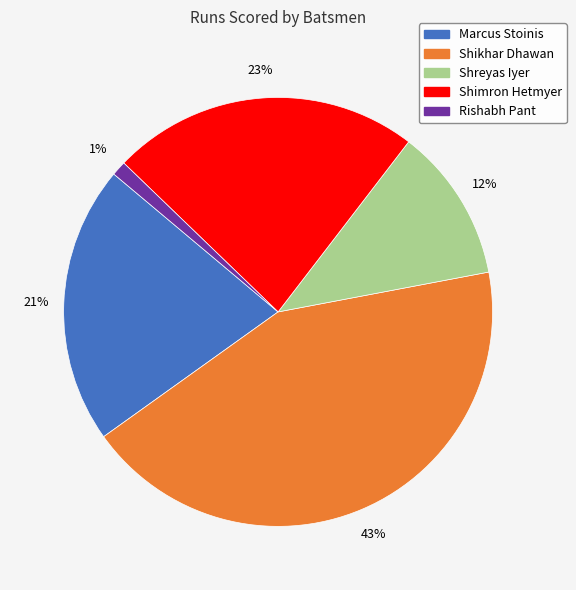

Rank the categories by value from lowest to highest.

Rishabh Pant, Shreyas Iyer, Marcus Stoinis, Shimron Hetmyer, Shikhar Dhawan